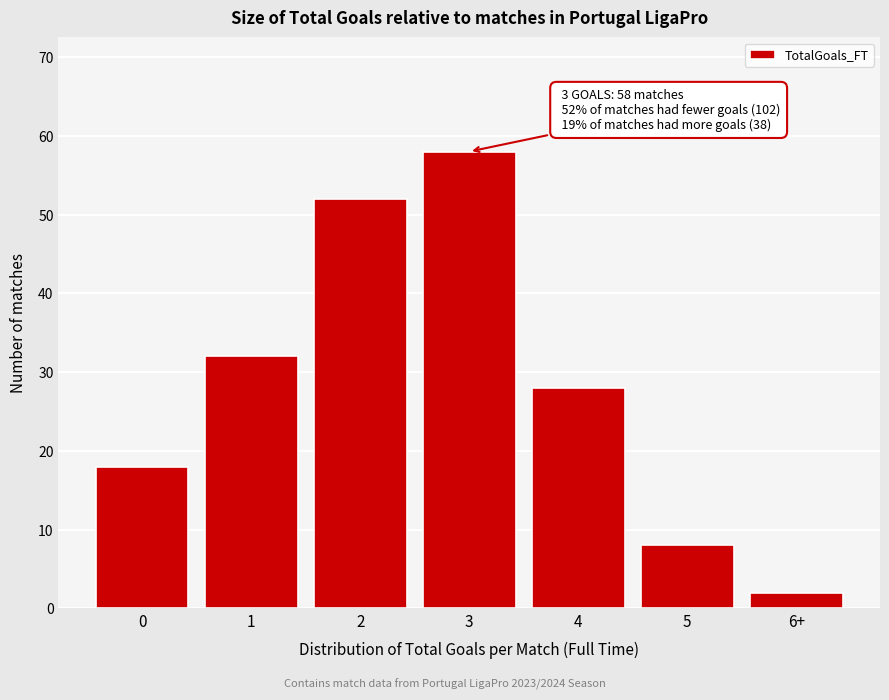

Reading right to left, list all the values displayed in this chart.

2	8	28	58	52	32	18